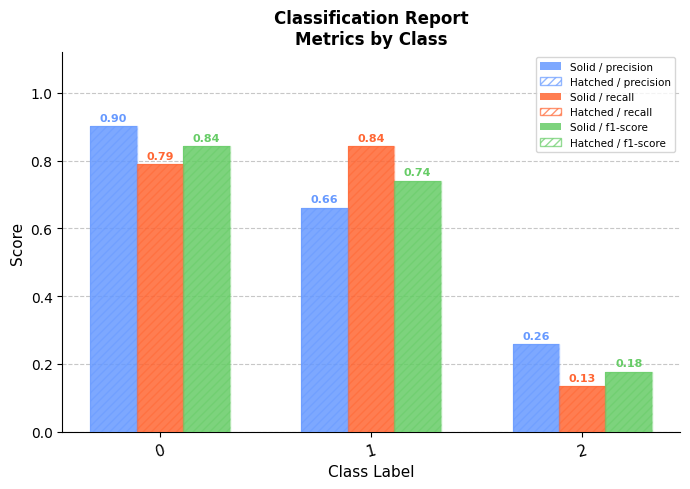

How many bars are there in total?

18